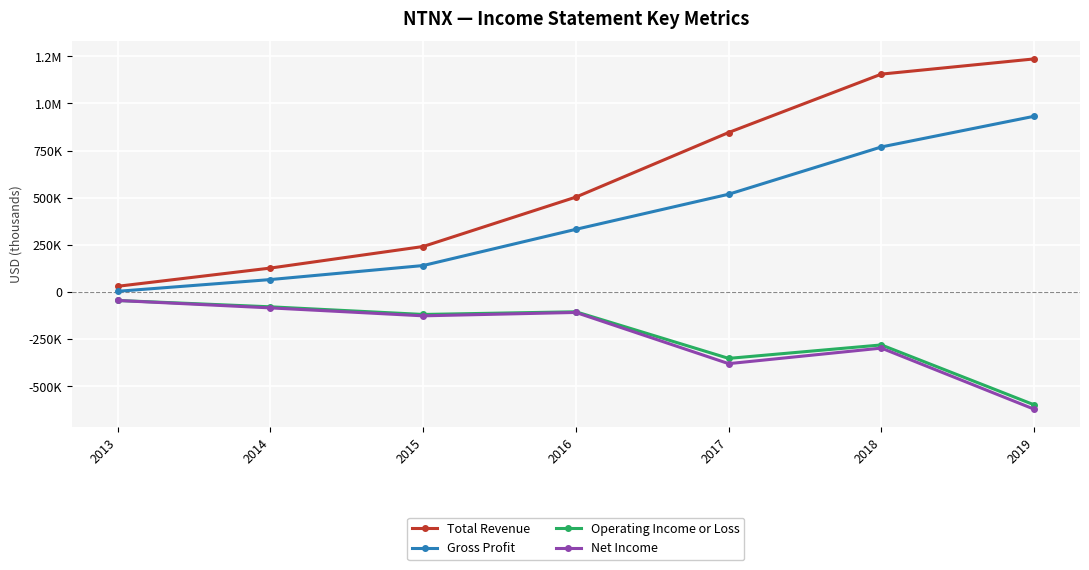

What is the difference between the Total Revenue values at 2018 and 2013?

1125000